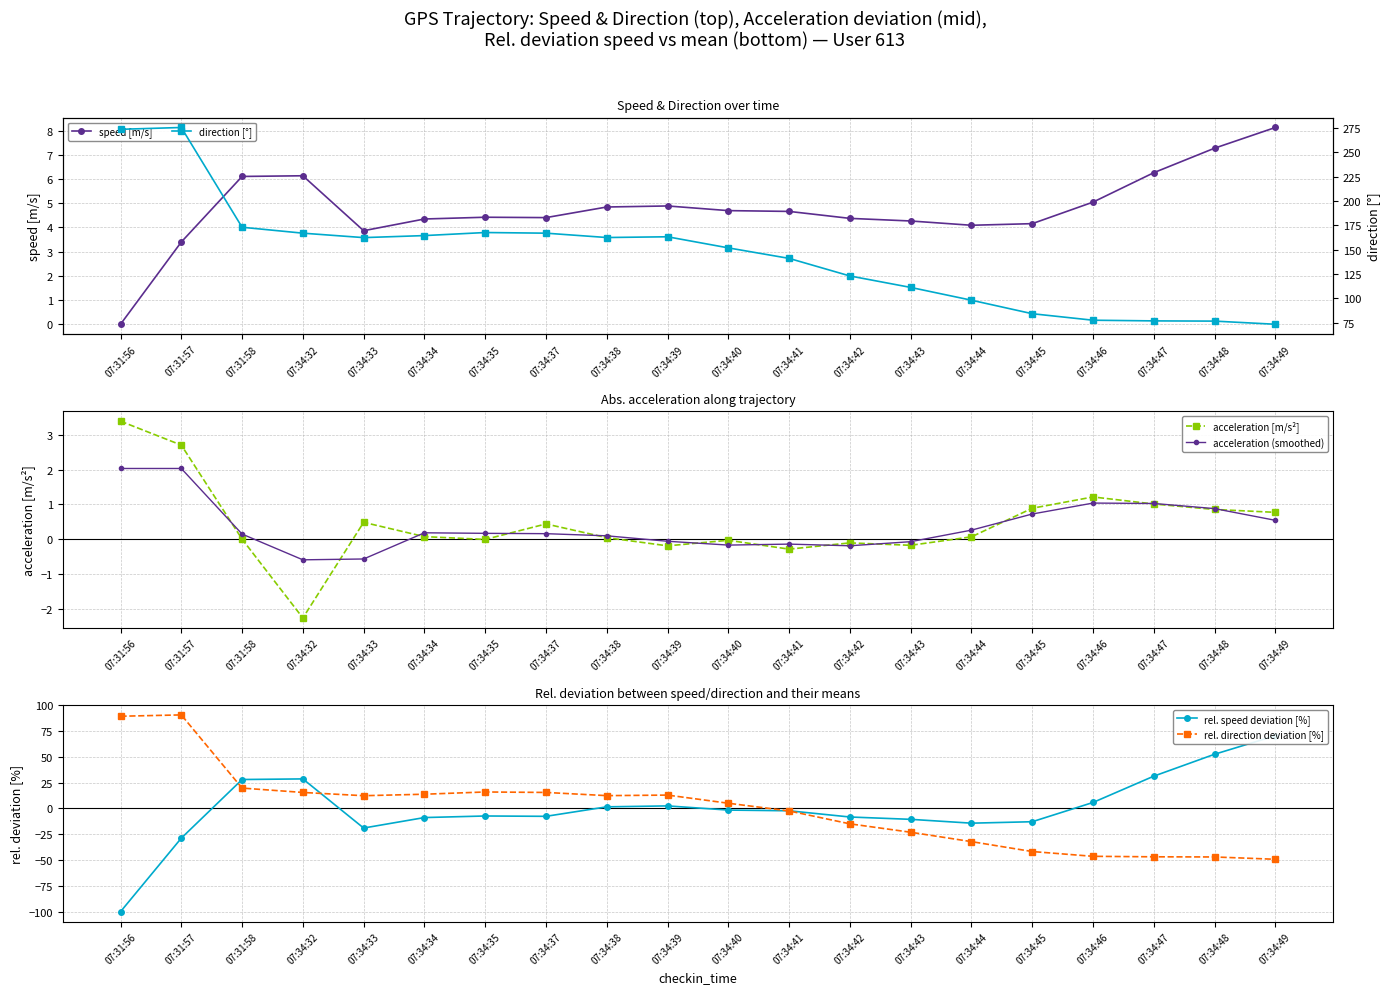

Where does the direction [°] series first go above 162?

07:31:56